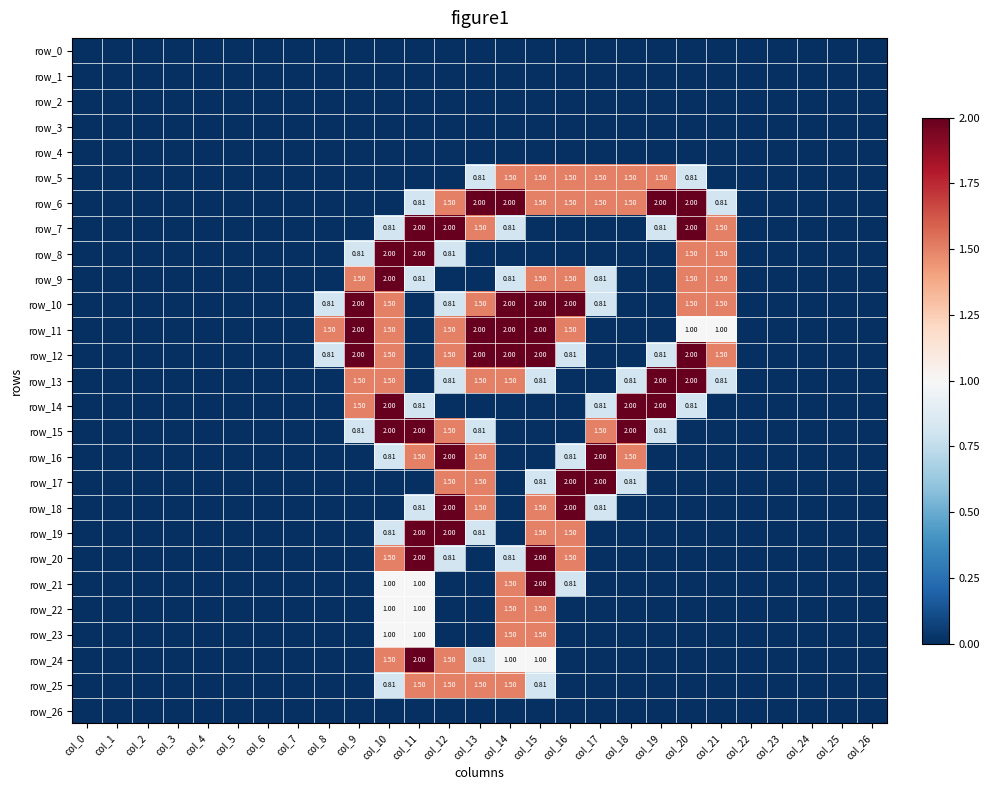

Reading left to right, what are all the values shown in this chart?

row_0: col_0=0.0	col_1=0.0	col_2=0.0	col_3=0.0	col_4=0.0	col_5=0.0	col_6=0.0	col_7=0.0	col_8=0.0	col_9=0.0	col_10=0.0	col_11=0.0	col_12=0.0	col_13=0.0	col_14=0.0	col_15=0.0	col_16=0.0	col_17=0.0	col_18=0.0	col_19=0.0	col_20=0.0	col_21=0.0	col_22=0.0	col_23=0.0	col_24=0.0	col_25=0.0	col_26=0.0
row_1: col_0=0.0	col_1=0.0	col_2=0.0	col_3=0.0	col_4=0.0	col_5=0.0	col_6=0.0	col_7=0.0	col_8=0.0	col_9=0.0	col_10=0.0	col_11=0.0	col_12=0.0	col_13=0.0	col_14=0.0	col_15=0.0	col_16=0.0	col_17=0.0	col_18=0.0	col_19=0.0	col_20=0.0	col_21=0.0	col_22=0.0	col_23=0.0	col_24=0.0	col_25=0.0	col_26=0.0
row_2: col_0=0.0	col_1=0.0	col_2=0.0	col_3=0.0	col_4=0.0	col_5=0.0	col_6=0.0	col_7=0.0	col_8=0.0	col_9=0.0	col_10=0.0	col_11=0.0	col_12=0.0	col_13=0.0	col_14=0.0	col_15=0.0	col_16=0.0	col_17=0.0	col_18=0.0	col_19=0.0	col_20=0.0	col_21=0.0	col_22=0.0	col_23=0.0	col_24=0.0	col_25=0.0	col_26=0.0
row_3: col_0=0.0	col_1=0.0	col_2=0.0	col_3=0.0	col_4=0.0	col_5=0.0	col_6=0.0	col_7=0.0	col_8=0.0	col_9=0.0	col_10=0.0	col_11=0.0	col_12=0.0	col_13=0.0	col_14=0.0	col_15=0.0	col_16=0.0	col_17=0.0	col_18=0.0	col_19=0.0	col_20=0.0	col_21=0.0	col_22=0.0	col_23=0.0	col_24=0.0	col_25=0.0	col_26=0.0
row_4: col_0=0.0	col_1=0.0	col_2=0.0	col_3=0.0	col_4=0.0	col_5=0.0	col_6=0.0	col_7=0.0	col_8=0.0	col_9=0.0	col_10=0.0	col_11=0.0	col_12=0.0	col_13=0.0	col_14=0.0	col_15=0.0	col_16=0.0	col_17=0.0	col_18=0.0	col_19=0.0	col_20=0.0	col_21=0.0	col_22=0.0	col_23=0.0	col_24=0.0	col_25=0.0	col_26=0.0
row_5: col_0=0.0	col_1=0.0	col_2=0.0	col_3=0.0	col_4=0.0	col_5=0.0	col_6=0.0	col_7=0.0	col_8=0.0	col_9=0.0	col_10=0.0	col_11=0.0	col_12=0.0	col_13=0.8	col_14=1.5	col_15=1.5	col_16=1.5	col_17=1.5	col_18=1.5	col_19=1.5	col_20=0.8	col_21=0.0	col_22=0.0	col_23=0.0	col_24=0.0	col_25=0.0	col_26=0.0
row_6: col_0=0.0	col_1=0.0	col_2=0.0	col_3=0.0	col_4=0.0	col_5=0.0	col_6=0.0	col_7=0.0	col_8=0.0	col_9=0.0	col_10=0.0	col_11=0.8	col_12=1.5	col_13=2.0	col_14=2.0	col_15=1.5	col_16=1.5	col_17=1.5	col_18=1.5	col_19=2.0	col_20=2.0	col_21=0.8	col_22=0.0	col_23=0.0	col_24=0.0	col_25=0.0	col_26=0.0
row_7: col_0=0.0	col_1=0.0	col_2=0.0	col_3=0.0	col_4=0.0	col_5=0.0	col_6=0.0	col_7=0.0	col_8=0.0	col_9=0.0	col_10=0.8	col_11=2.0	col_12=2.0	col_13=1.5	col_14=0.8	col_15=0.0	col_16=0.0	col_17=0.0	col_18=0.0	col_19=0.8	col_20=2.0	col_21=1.5	col_22=0.0	col_23=0.0	col_24=0.0	col_25=0.0	col_26=0.0
row_8: col_0=0.0	col_1=0.0	col_2=0.0	col_3=0.0	col_4=0.0	col_5=0.0	col_6=0.0	col_7=0.0	col_8=0.0	col_9=0.8	col_10=2.0	col_11=2.0	col_12=0.8	col_13=0.0	col_14=0.0	col_15=0.0	col_16=0.0	col_17=0.0	col_18=0.0	col_19=0.0	col_20=1.5	col_21=1.5	col_22=0.0	col_23=0.0	col_24=0.0	col_25=0.0	col_26=0.0
row_9: col_0=0.0	col_1=0.0	col_2=0.0	col_3=0.0	col_4=0.0	col_5=0.0	col_6=0.0	col_7=0.0	col_8=0.0	col_9=1.5	col_10=2.0	col_11=0.8	col_12=0.0	col_13=0.0	col_14=0.8	col_15=1.5	col_16=1.5	col_17=0.8	col_18=0.0	col_19=0.0	col_20=1.5	col_21=1.5	col_22=0.0	col_23=0.0	col_24=0.0	col_25=0.0	col_26=0.0
row_10: col_0=0.0	col_1=0.0	col_2=0.0	col_3=0.0	col_4=0.0	col_5=0.0	col_6=0.0	col_7=0.0	col_8=0.8	col_9=2.0	col_10=1.5	col_11=0.0	col_12=0.8	col_13=1.5	col_14=2.0	col_15=2.0	col_16=2.0	col_17=0.8	col_18=0.0	col_19=0.0	col_20=1.5	col_21=1.5	col_22=0.0	col_23=0.0	col_24=0.0	col_25=0.0	col_26=0.0
row_11: col_0=0.0	col_1=0.0	col_2=0.0	col_3=0.0	col_4=0.0	col_5=0.0	col_6=0.0	col_7=0.0	col_8=1.5	col_9=2.0	col_10=1.5	col_11=0.0	col_12=1.5	col_13=2.0	col_14=2.0	col_15=2.0	col_16=1.5	col_17=0.0	col_18=0.0	col_19=0.0	col_20=1.0	col_21=1.0	col_22=0.0	col_23=0.0	col_24=0.0	col_25=0.0	col_26=0.0
row_12: col_0=0.0	col_1=0.0	col_2=0.0	col_3=0.0	col_4=0.0	col_5=0.0	col_6=0.0	col_7=0.0	col_8=0.8	col_9=2.0	col_10=1.5	col_11=0.0	col_12=1.5	col_13=2.0	col_14=2.0	col_15=2.0	col_16=0.8	col_17=0.0	col_18=0.0	col_19=0.8	col_20=2.0	col_21=1.5	col_22=0.0	col_23=0.0	col_24=0.0	col_25=0.0	col_26=0.0
row_13: col_0=0.0	col_1=0.0	col_2=0.0	col_3=0.0	col_4=0.0	col_5=0.0	col_6=0.0	col_7=0.0	col_8=0.0	col_9=1.5	col_10=1.5	col_11=0.0	col_12=0.8	col_13=1.5	col_14=1.5	col_15=0.8	col_16=0.0	col_17=0.0	col_18=0.8	col_19=2.0	col_20=2.0	col_21=0.8	col_22=0.0	col_23=0.0	col_24=0.0	col_25=0.0	col_26=0.0
row_14: col_0=0.0	col_1=0.0	col_2=0.0	col_3=0.0	col_4=0.0	col_5=0.0	col_6=0.0	col_7=0.0	col_8=0.0	col_9=1.5	col_10=2.0	col_11=0.8	col_12=0.0	col_13=0.0	col_14=0.0	col_15=0.0	col_16=0.0	col_17=0.8	col_18=2.0	col_19=2.0	col_20=0.8	col_21=0.0	col_22=0.0	col_23=0.0	col_24=0.0	col_25=0.0	col_26=0.0
row_15: col_0=0.0	col_1=0.0	col_2=0.0	col_3=0.0	col_4=0.0	col_5=0.0	col_6=0.0	col_7=0.0	col_8=0.0	col_9=0.8	col_10=2.0	col_11=2.0	col_12=1.5	col_13=0.8	col_14=0.0	col_15=0.0	col_16=0.0	col_17=1.5	col_18=2.0	col_19=0.8	col_20=0.0	col_21=0.0	col_22=0.0	col_23=0.0	col_24=0.0	col_25=0.0	col_26=0.0
row_16: col_0=0.0	col_1=0.0	col_2=0.0	col_3=0.0	col_4=0.0	col_5=0.0	col_6=0.0	col_7=0.0	col_8=0.0	col_9=0.0	col_10=0.8	col_11=1.5	col_12=2.0	col_13=1.5	col_14=0.0	col_15=0.0	col_16=0.8	col_17=2.0	col_18=1.5	col_19=0.0	col_20=0.0	col_21=0.0	col_22=0.0	col_23=0.0	col_24=0.0	col_25=0.0	col_26=0.0
row_17: col_0=0.0	col_1=0.0	col_2=0.0	col_3=0.0	col_4=0.0	col_5=0.0	col_6=0.0	col_7=0.0	col_8=0.0	col_9=0.0	col_10=0.0	col_11=0.0	col_12=1.5	col_13=1.5	col_14=0.0	col_15=0.8	col_16=2.0	col_17=2.0	col_18=0.8	col_19=0.0	col_20=0.0	col_21=0.0	col_22=0.0	col_23=0.0	col_24=0.0	col_25=0.0	col_26=0.0
row_18: col_0=0.0	col_1=0.0	col_2=0.0	col_3=0.0	col_4=0.0	col_5=0.0	col_6=0.0	col_7=0.0	col_8=0.0	col_9=0.0	col_10=0.0	col_11=0.8	col_12=2.0	col_13=1.5	col_14=0.0	col_15=1.5	col_16=2.0	col_17=0.8	col_18=0.0	col_19=0.0	col_20=0.0	col_21=0.0	col_22=0.0	col_23=0.0	col_24=0.0	col_25=0.0	col_26=0.0
row_19: col_0=0.0	col_1=0.0	col_2=0.0	col_3=0.0	col_4=0.0	col_5=0.0	col_6=0.0	col_7=0.0	col_8=0.0	col_9=0.0	col_10=0.8	col_11=2.0	col_12=2.0	col_13=0.8	col_14=0.0	col_15=1.5	col_16=1.5	col_17=0.0	col_18=0.0	col_19=0.0	col_20=0.0	col_21=0.0	col_22=0.0	col_23=0.0	col_24=0.0	col_25=0.0	col_26=0.0
row_20: col_0=0.0	col_1=0.0	col_2=0.0	col_3=0.0	col_4=0.0	col_5=0.0	col_6=0.0	col_7=0.0	col_8=0.0	col_9=0.0	col_10=1.5	col_11=2.0	col_12=0.8	col_13=0.0	col_14=0.8	col_15=2.0	col_16=1.5	col_17=0.0	col_18=0.0	col_19=0.0	col_20=0.0	col_21=0.0	col_22=0.0	col_23=0.0	col_24=0.0	col_25=0.0	col_26=0.0
row_21: col_0=0.0	col_1=0.0	col_2=0.0	col_3=0.0	col_4=0.0	col_5=0.0	col_6=0.0	col_7=0.0	col_8=0.0	col_9=0.0	col_10=1.0	col_11=1.0	col_12=0.0	col_13=0.0	col_14=1.5	col_15=2.0	col_16=0.8	col_17=0.0	col_18=0.0	col_19=0.0	col_20=0.0	col_21=0.0	col_22=0.0	col_23=0.0	col_24=0.0	col_25=0.0	col_26=0.0
row_22: col_0=0.0	col_1=0.0	col_2=0.0	col_3=0.0	col_4=0.0	col_5=0.0	col_6=0.0	col_7=0.0	col_8=0.0	col_9=0.0	col_10=1.0	col_11=1.0	col_12=0.0	col_13=0.0	col_14=1.5	col_15=1.5	col_16=0.0	col_17=0.0	col_18=0.0	col_19=0.0	col_20=0.0	col_21=0.0	col_22=0.0	col_23=0.0	col_24=0.0	col_25=0.0	col_26=0.0
row_23: col_0=0.0	col_1=0.0	col_2=0.0	col_3=0.0	col_4=0.0	col_5=0.0	col_6=0.0	col_7=0.0	col_8=0.0	col_9=0.0	col_10=1.0	col_11=1.0	col_12=0.0	col_13=0.0	col_14=1.5	col_15=1.5	col_16=0.0	col_17=0.0	col_18=0.0	col_19=0.0	col_20=0.0	col_21=0.0	col_22=0.0	col_23=0.0	col_24=0.0	col_25=0.0	col_26=0.0
row_24: col_0=0.0	col_1=0.0	col_2=0.0	col_3=0.0	col_4=0.0	col_5=0.0	col_6=0.0	col_7=0.0	col_8=0.0	col_9=0.0	col_10=1.5	col_11=2.0	col_12=1.5	col_13=0.8	col_14=1.0	col_15=1.0	col_16=0.0	col_17=0.0	col_18=0.0	col_19=0.0	col_20=0.0	col_21=0.0	col_22=0.0	col_23=0.0	col_24=0.0	col_25=0.0	col_26=0.0
row_25: col_0=0.0	col_1=0.0	col_2=0.0	col_3=0.0	col_4=0.0	col_5=0.0	col_6=0.0	col_7=0.0	col_8=0.0	col_9=0.0	col_10=0.8	col_11=1.5	col_12=1.5	col_13=1.5	col_14=1.5	col_15=0.8	col_16=0.0	col_17=0.0	col_18=0.0	col_19=0.0	col_20=0.0	col_21=0.0	col_22=0.0	col_23=0.0	col_24=0.0	col_25=0.0	col_26=0.0
row_26: col_0=0.0	col_1=0.0	col_2=0.0	col_3=0.0	col_4=0.0	col_5=0.0	col_6=0.0	col_7=0.0	col_8=0.0	col_9=0.0	col_10=0.0	col_11=0.0	col_12=0.0	col_13=0.0	col_14=0.0	col_15=0.0	col_16=0.0	col_17=0.0	col_18=0.0	col_19=0.0	col_20=0.0	col_21=0.0	col_22=0.0	col_23=0.0	col_24=0.0	col_25=0.0	col_26=0.0